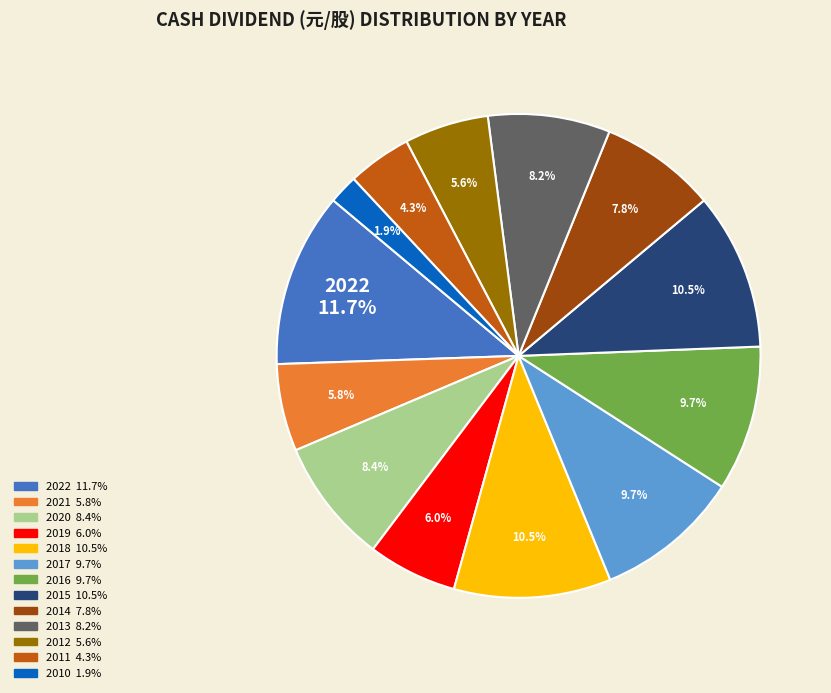

Is there any slice that represents more than half of the pie?

No